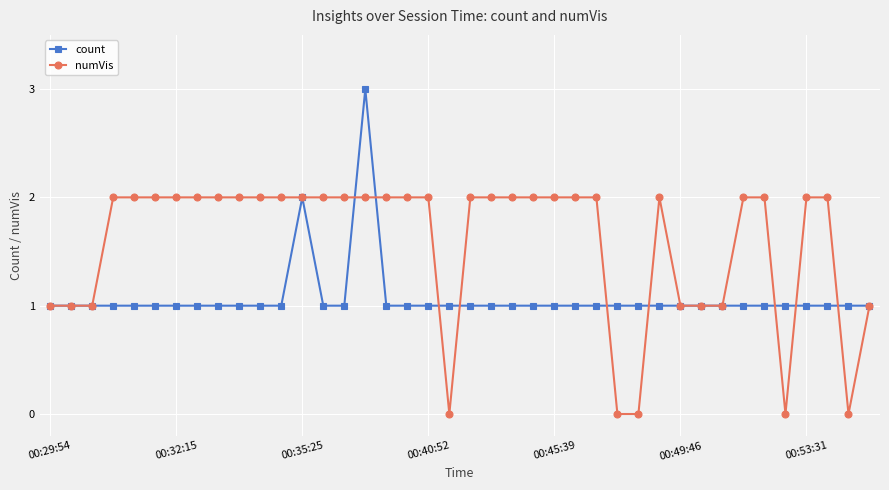

Which series has the largest total across all categories?

numVis